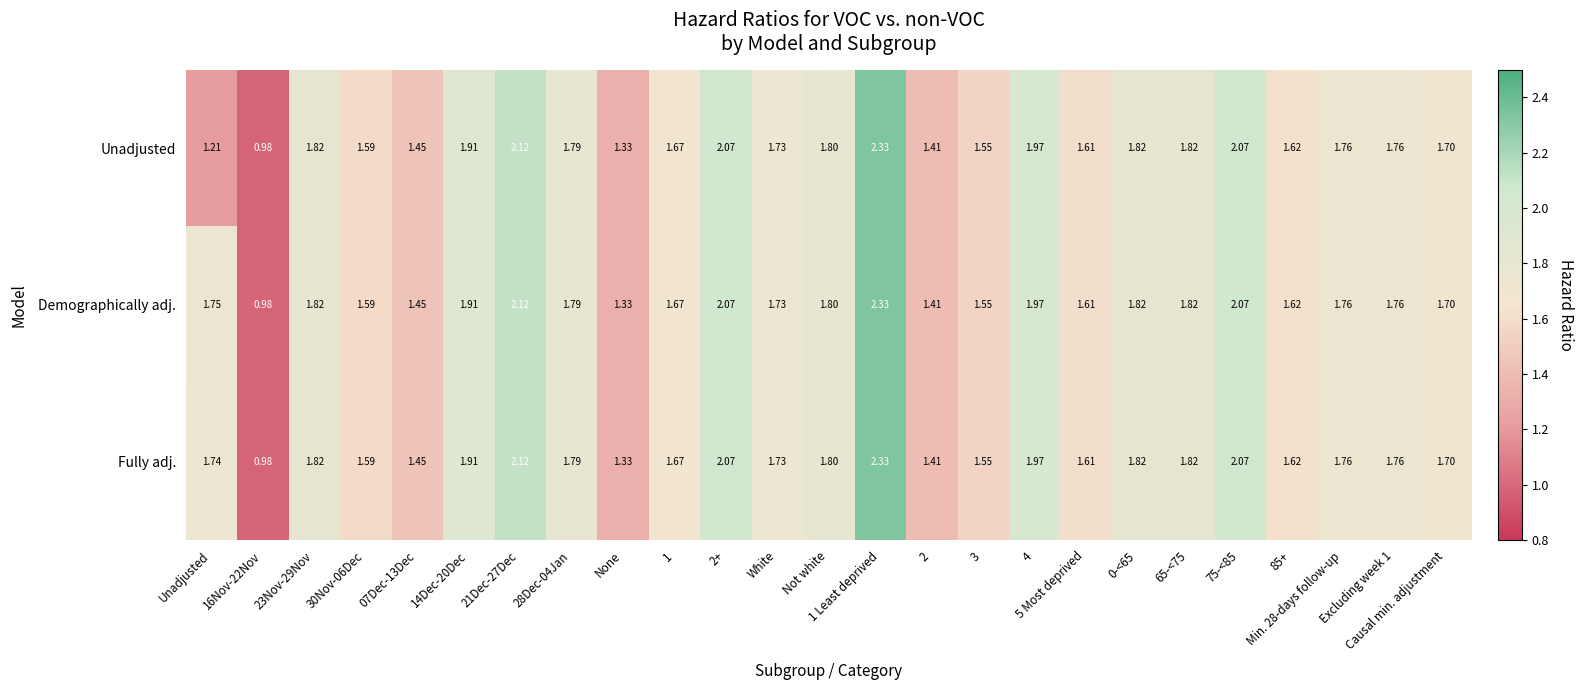

What is the total value across all series at Min. 28-days follow-up?

5.3